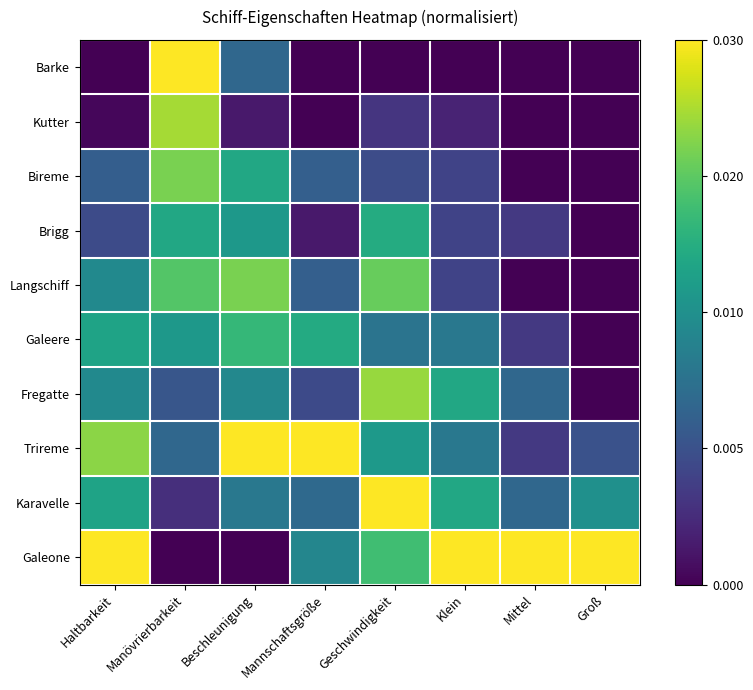

Count the number of data series in this chart.

10